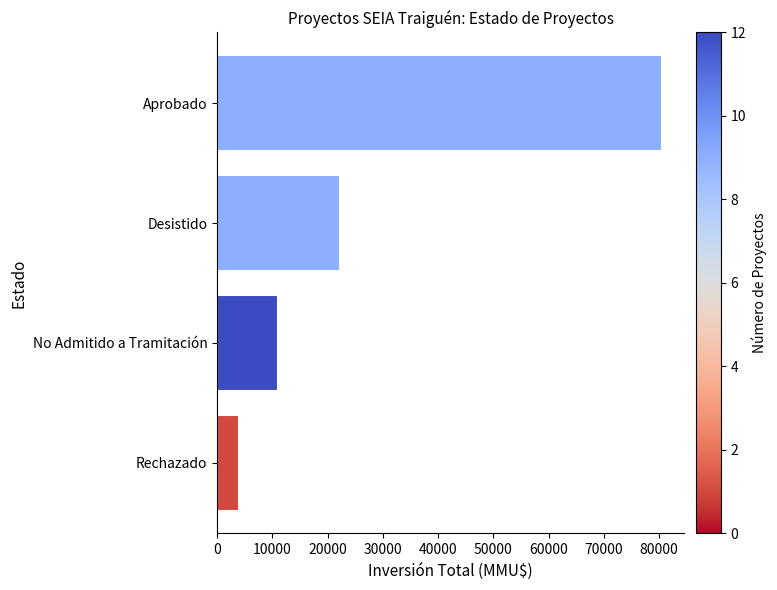

How many distinct data groups are displayed?

1